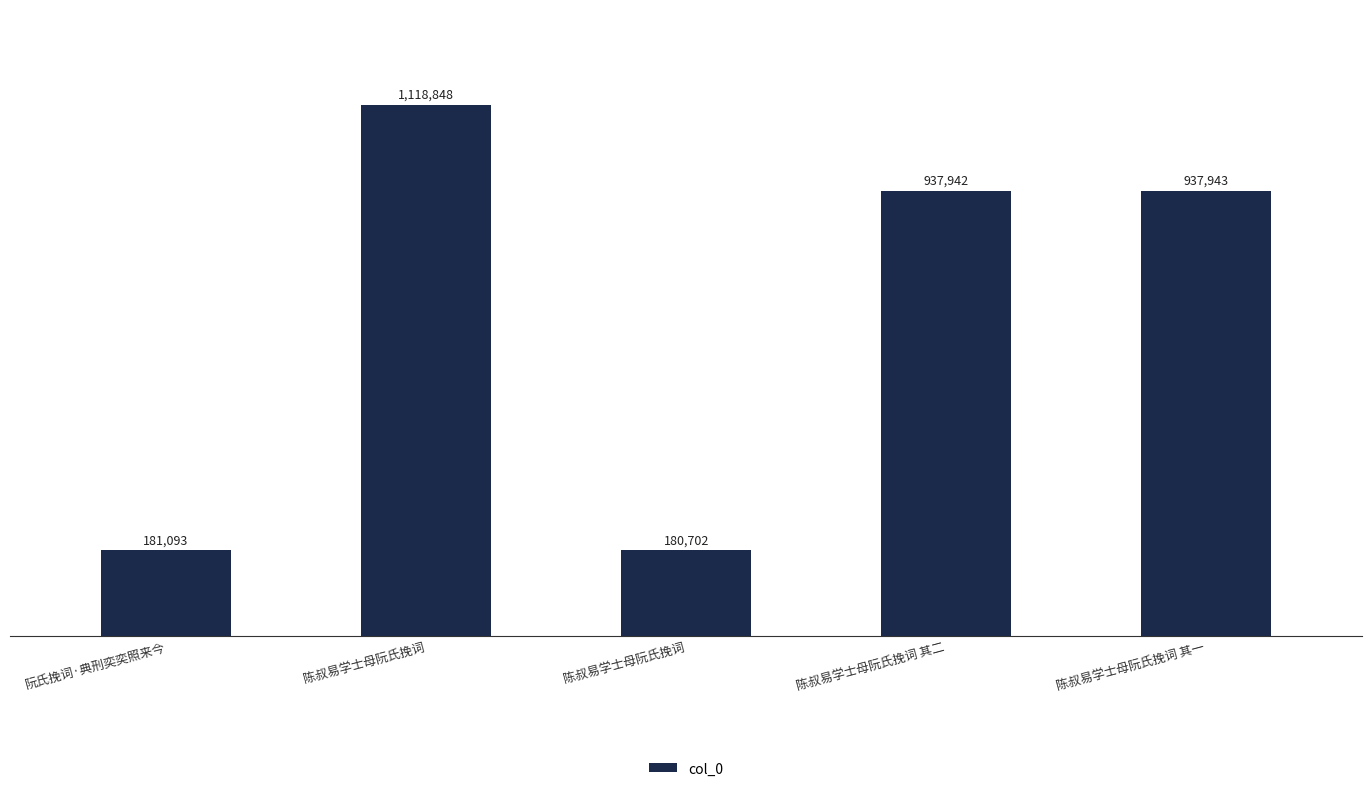

List the labels in order of value, largest first.

陈叔易学士母阮氏挽词, 陈叔易学士母阮氏挽词 其一, 陈叔易学士母阮氏挽词 其二, 阮氏挽词·典刑奕奕照来今, 陈叔易学士母阮氏挽词